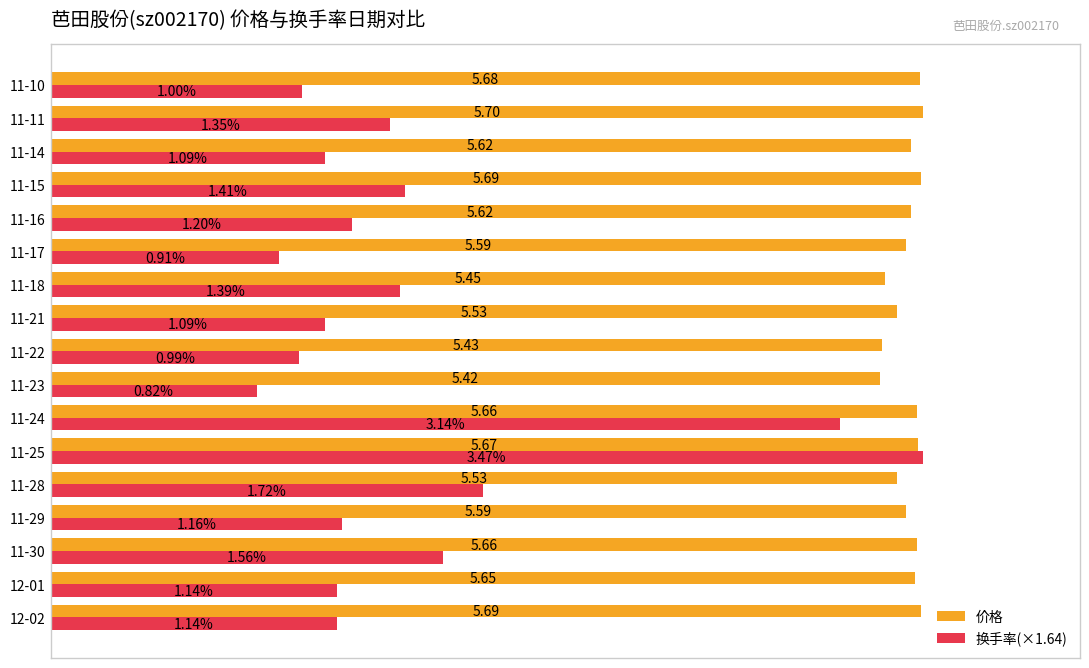

Which series has the largest range (max minus min)?

换手率(×1.64)